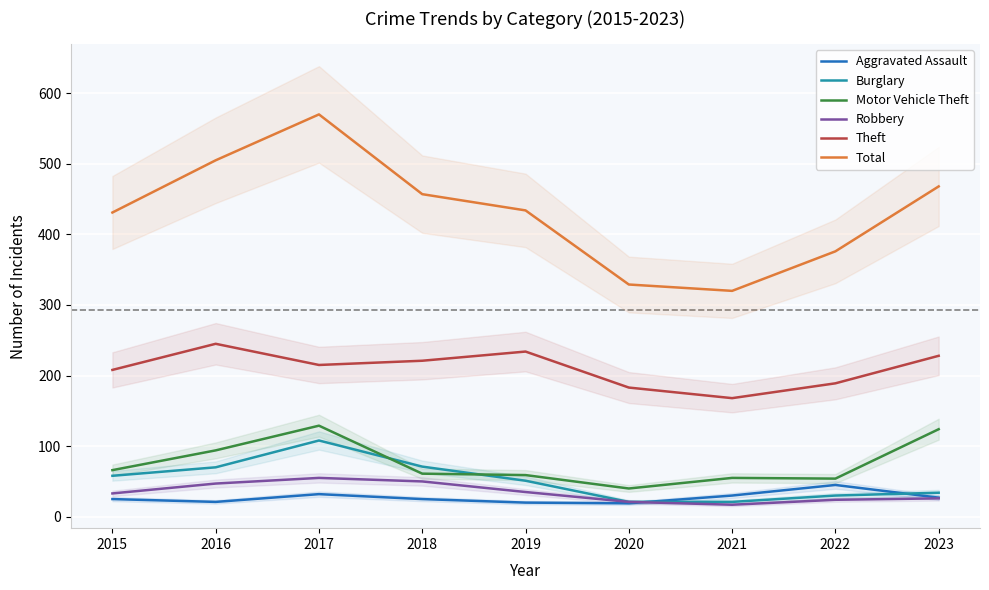

Where is the first local minimum for Motor Vehicle Theft?

2020